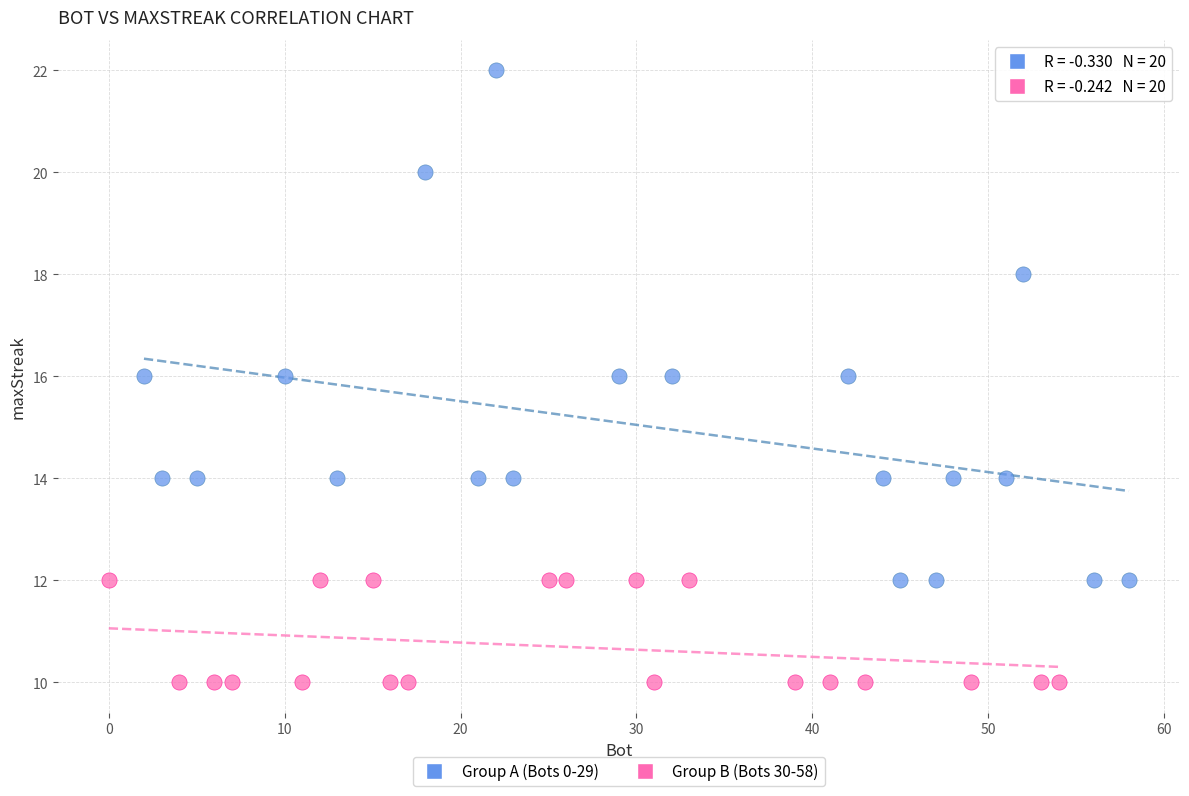

Which series reaches the minimum Y coordinate?

Group B (Bots 30-58)